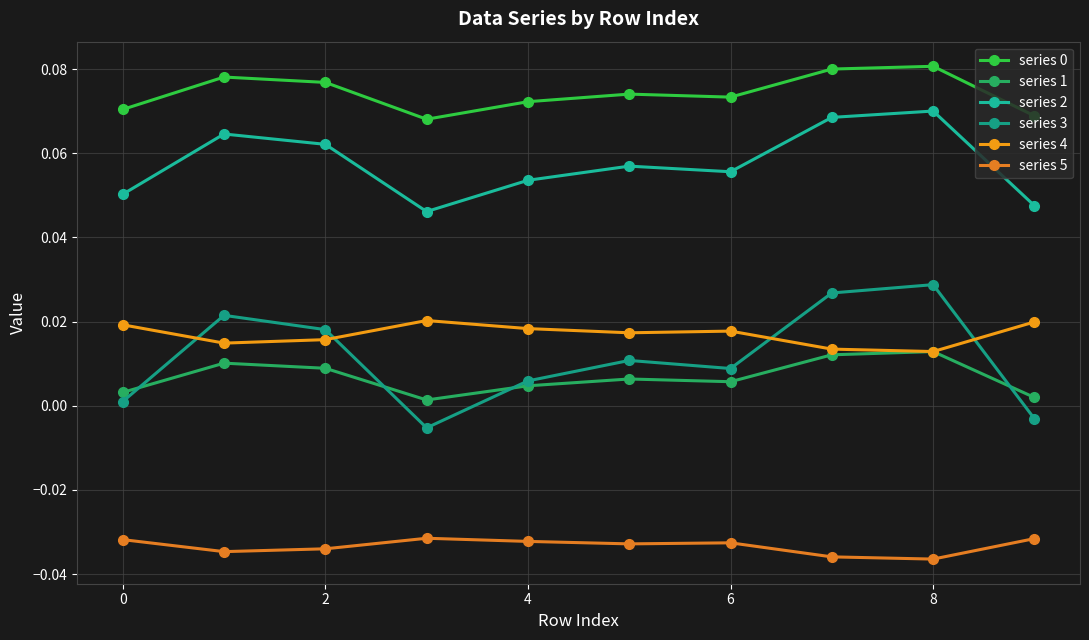

Is this an area chart (filled region under the line)?

No